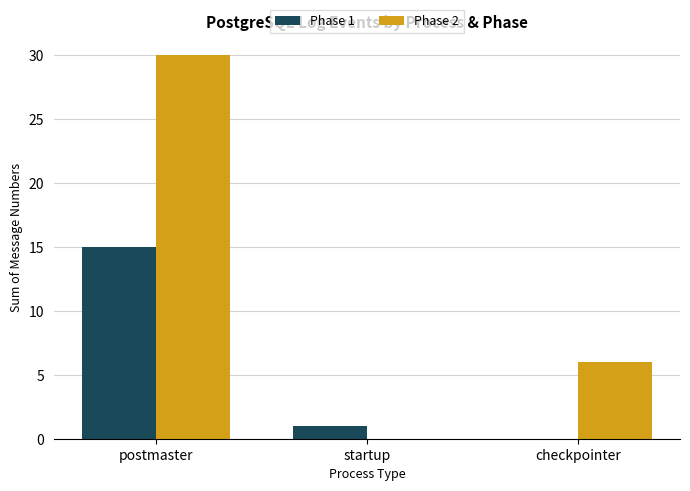

At which category does the chart reach its peak across all series?

postmaster